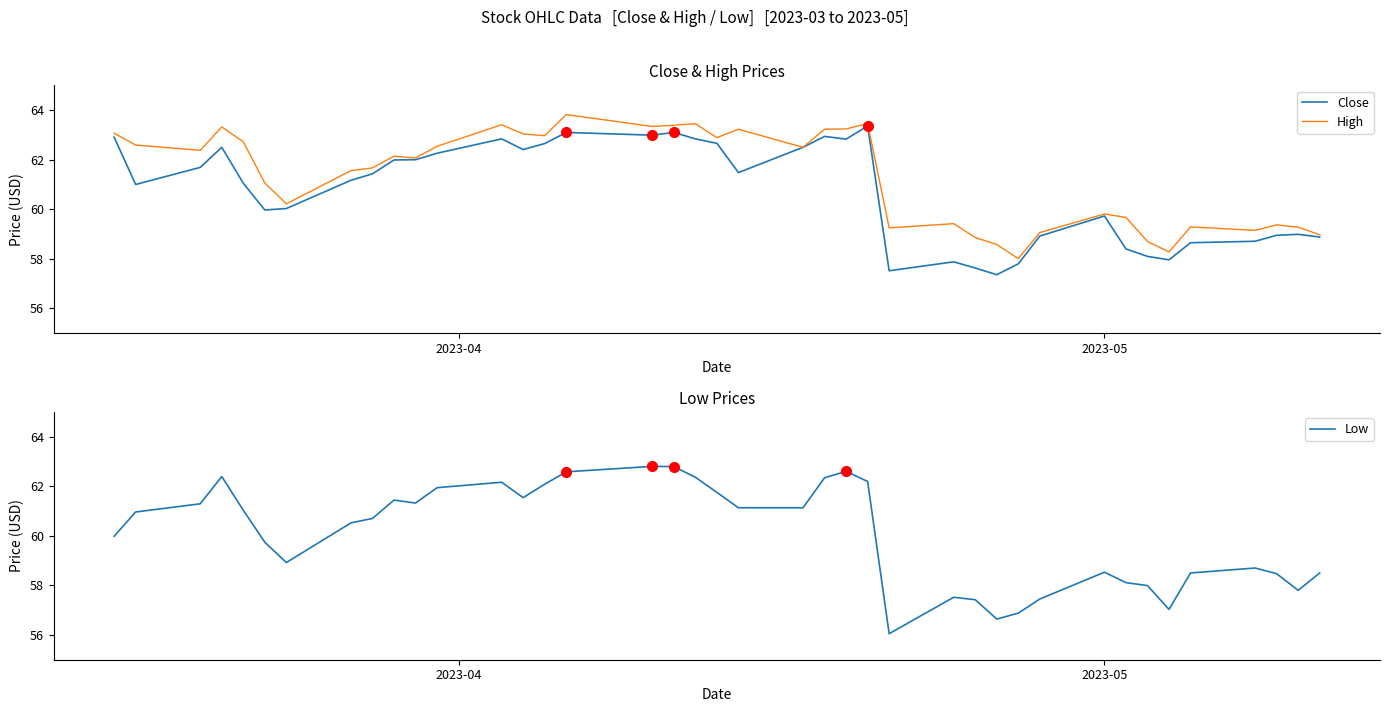

Rank the series by their maximum value, from lowest to highest.

Low, Close, High